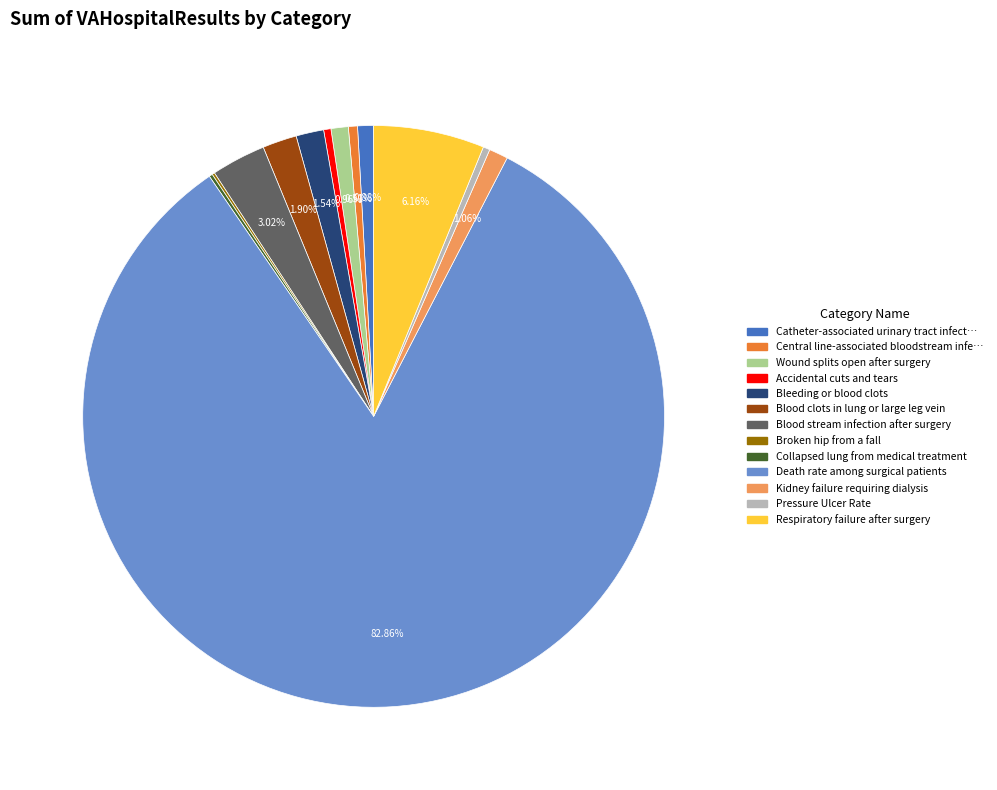

Does any single category account for the majority?

Yes